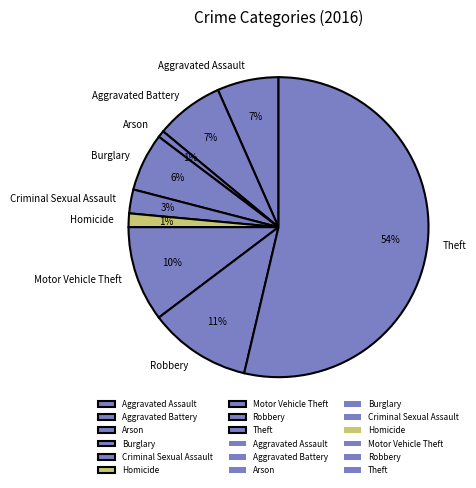

To the nearest percent, what is the difference between the largest and smallest slice percentages?

53%